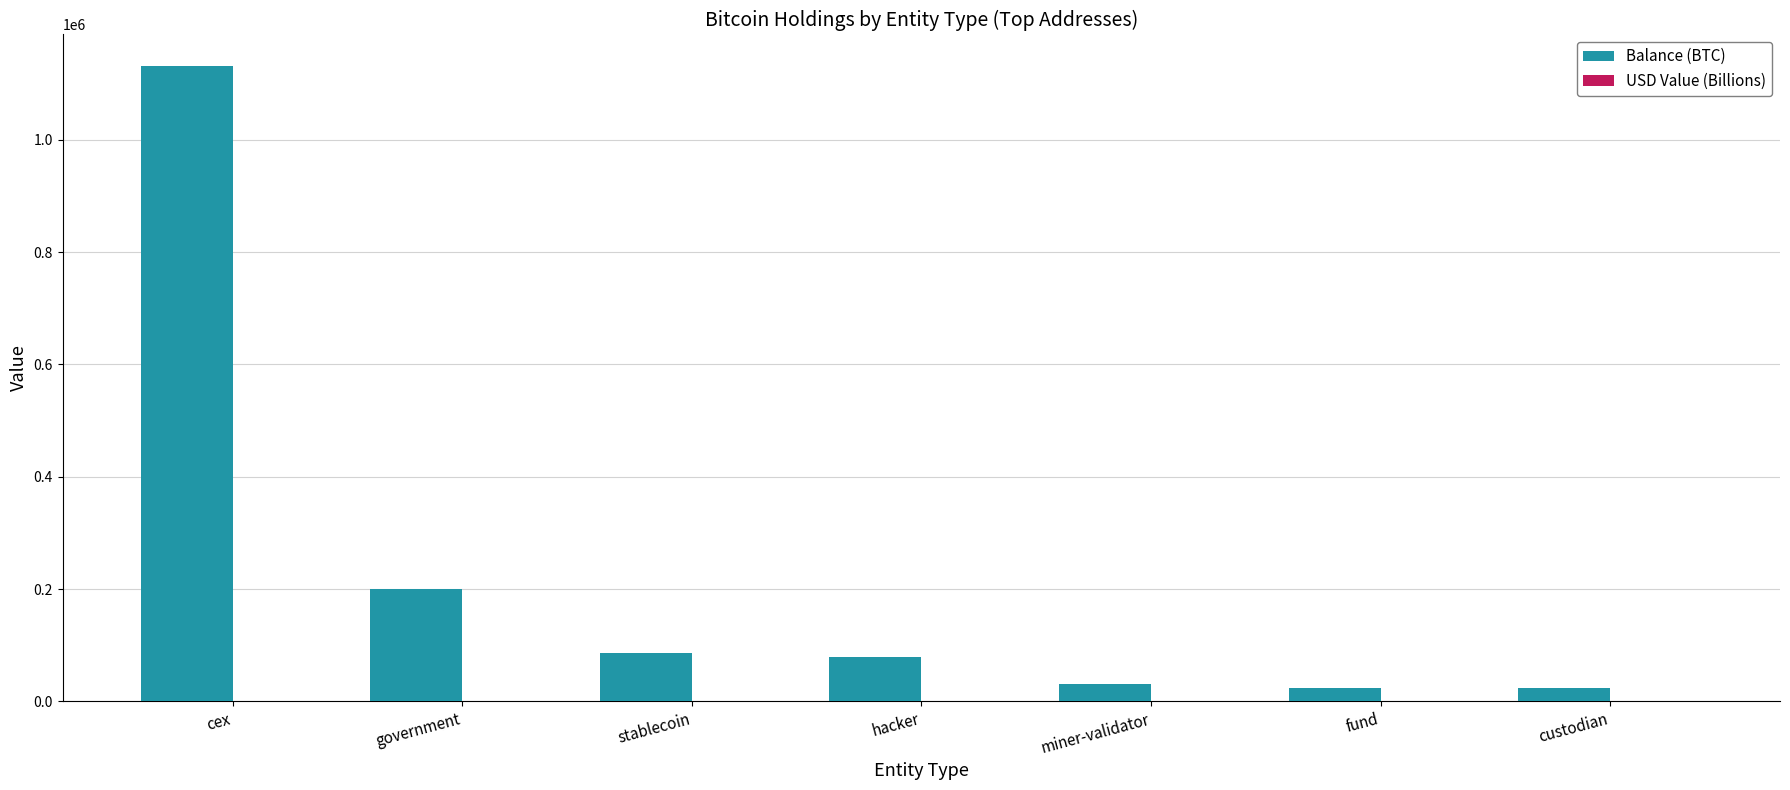

Is it true that Balance (BTC) equals 1130740.9 at cex?

True